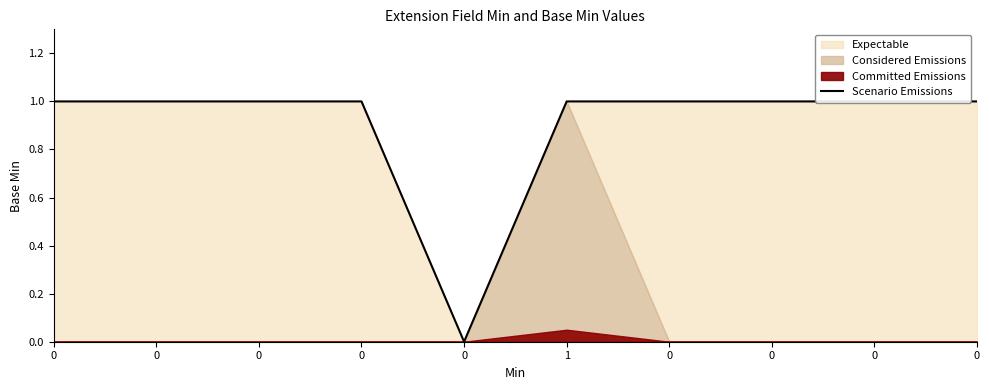

Reading left to right, extract all data points from this chart.

0=1	0=1	0=1	0=1	0=0	1=1	0=1	0=1	0=1	0=1